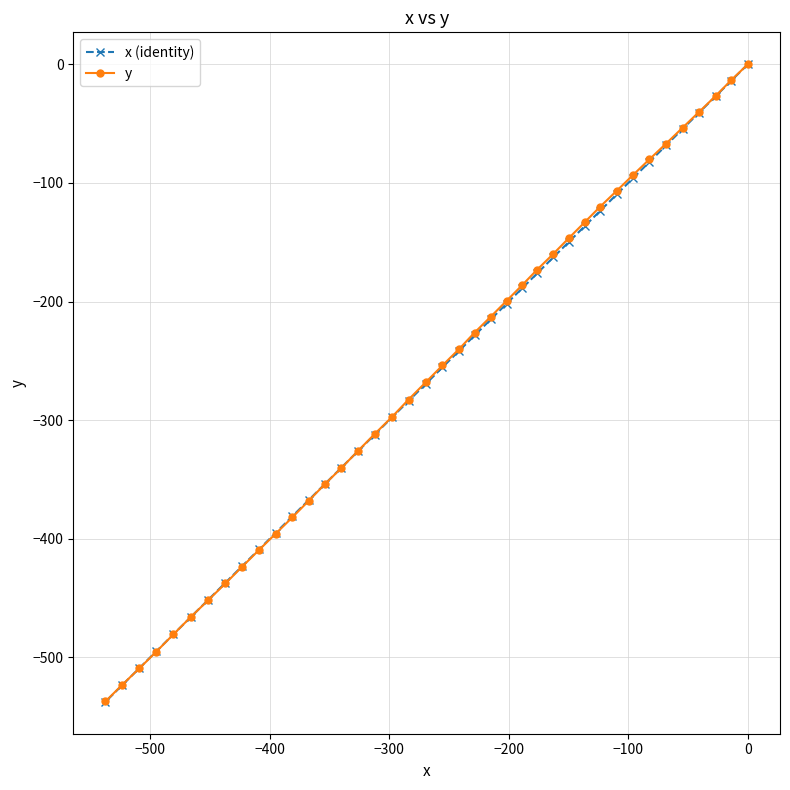

What is the value of the x (identity) point at the 21st from the left?

-255.5